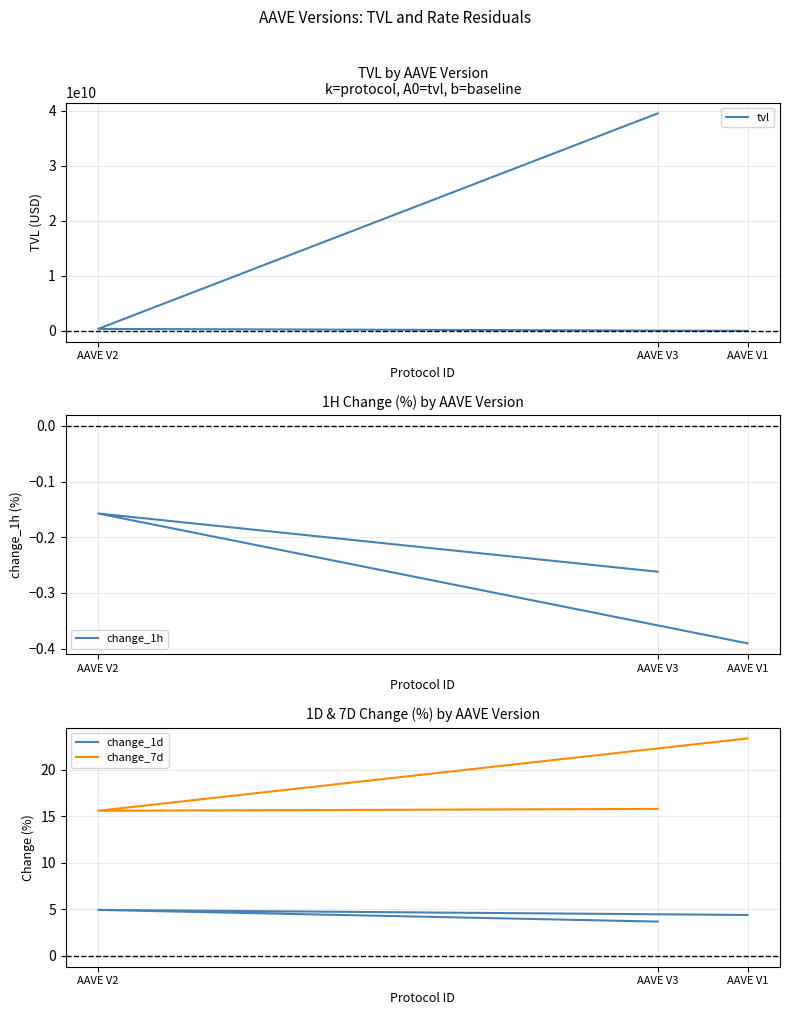

Reading right to left, what are all the values shown in this chart?

tvl: AAVE V1=16796235.3	AAVE V2=365381487.3	AAVE V3=39511132690.4
change_1h: AAVE V1=-0.4	AAVE V2=-0.2	AAVE V3=-0.3
change_1d: AAVE V1=4.4	AAVE V2=4.9	AAVE V3=3.7
change_7d: AAVE V1=23.4	AAVE V2=15.6	AAVE V3=15.8